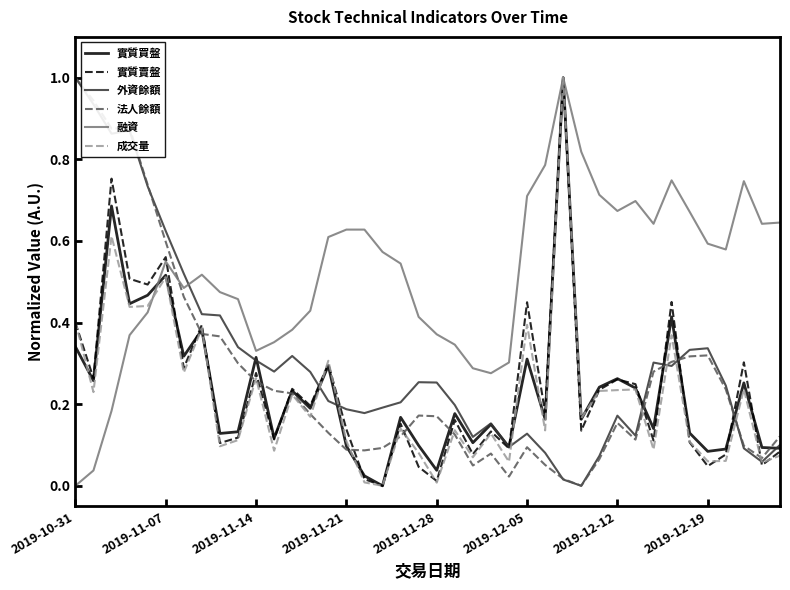

Which series has the largest total across all categories?

融資